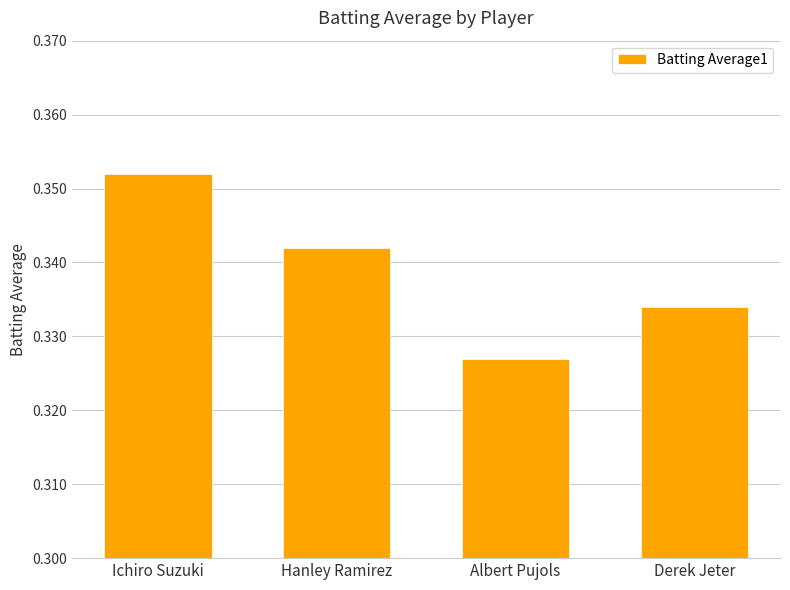

Which label corresponds to the smallest value in the chart?

Albert Pujols